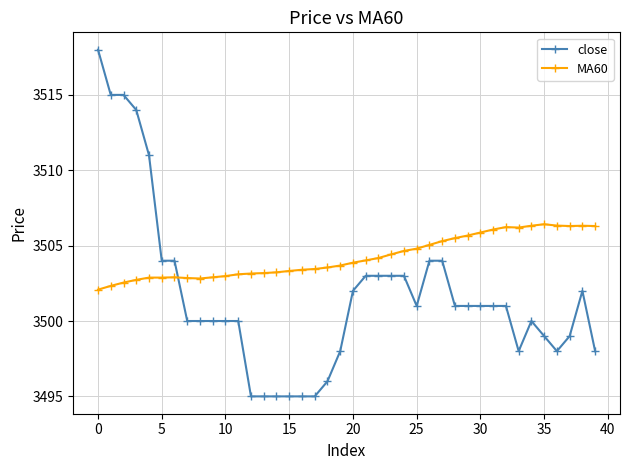

What is the maximum value for MA60?

3506.4